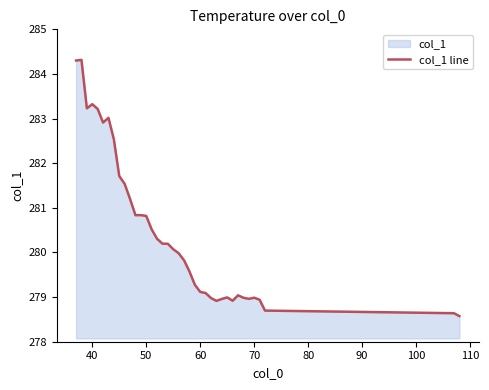

What is the difference between the maximum and minimum values?

5.7